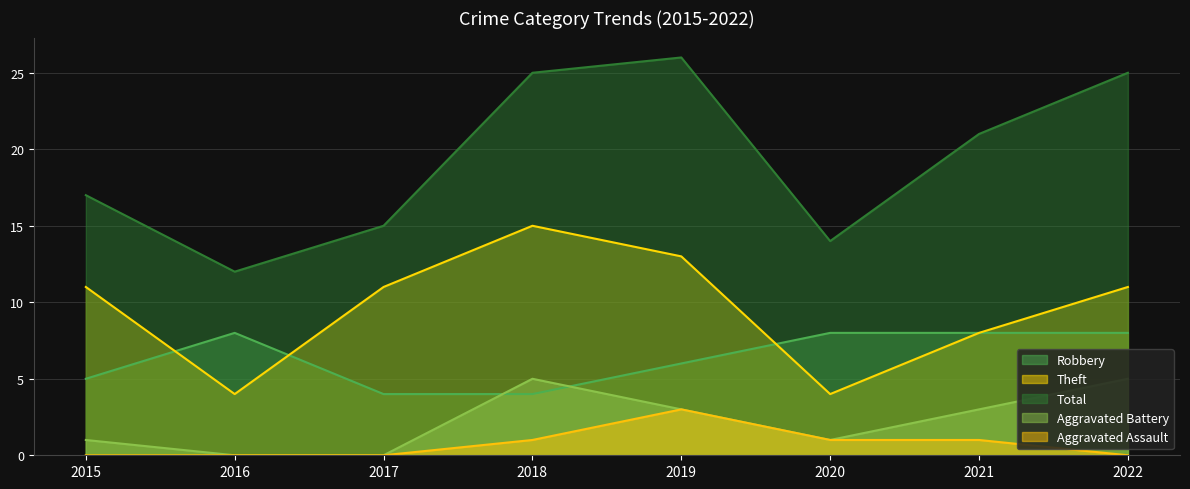

True or false: Total and Robbery intersect in this chart.

False